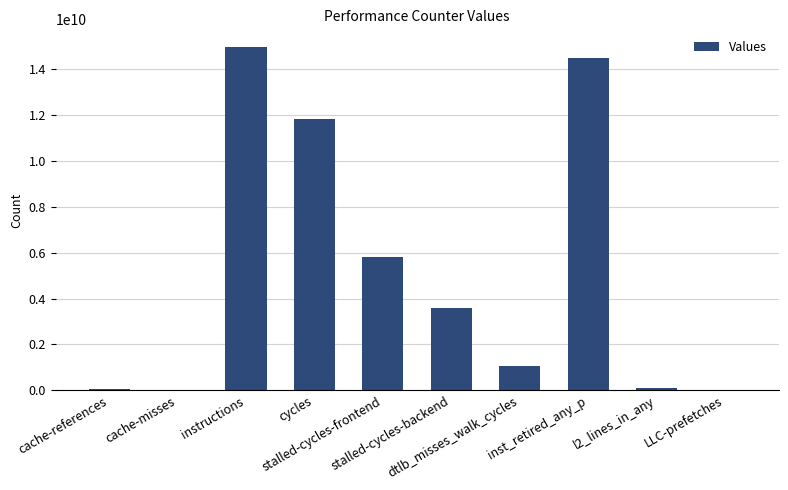

What is the greatest value displayed?

14978206890